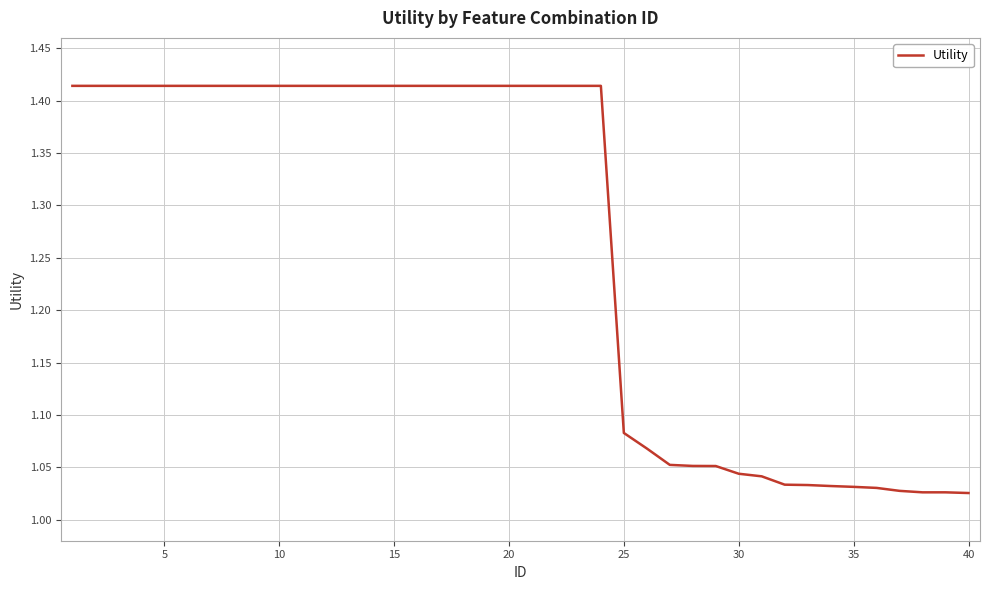

What is the difference between the maximum and minimum values?

0.4